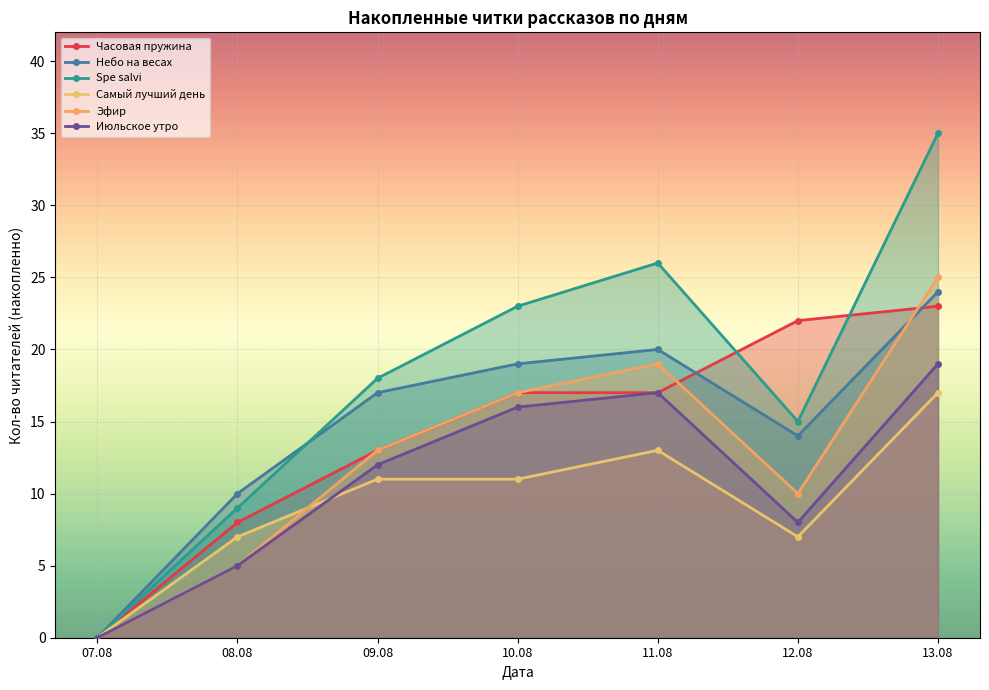

The value of Небо на весах at 12.08 is 22. True or false?

False